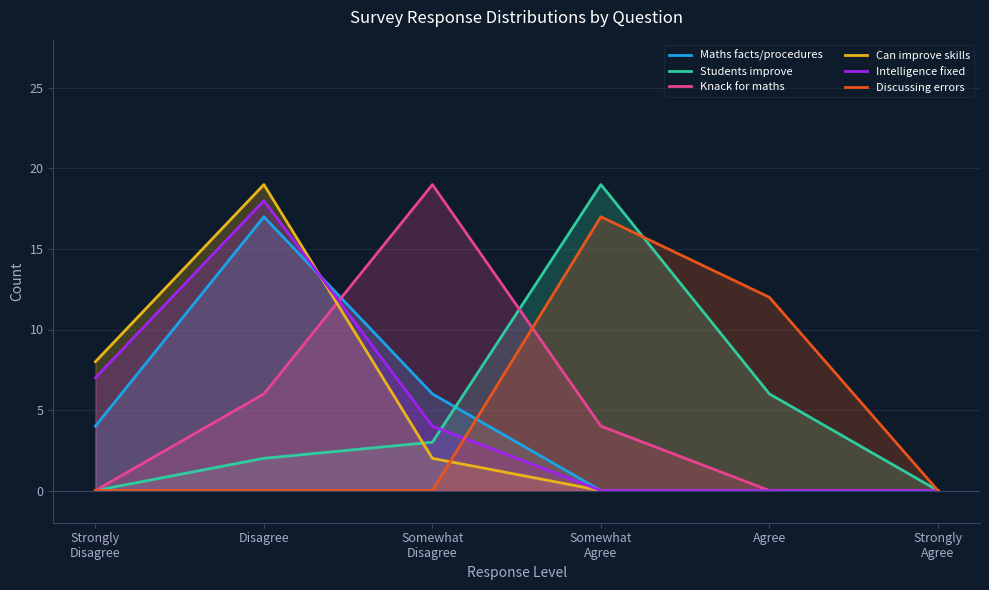

Reading left to right, extract all data points from this chart.

Maths facts/procedures: 4	17	6	0	0	0
Students improve: 0	2	3	19	6	0
Knack for maths: 0	6	19	4	0	0
Can improve skills: 8	19	2	0	0	0
Intelligence fixed: 7	18	4	0	0	0
Discussing errors: 0	0	0	17	12	0